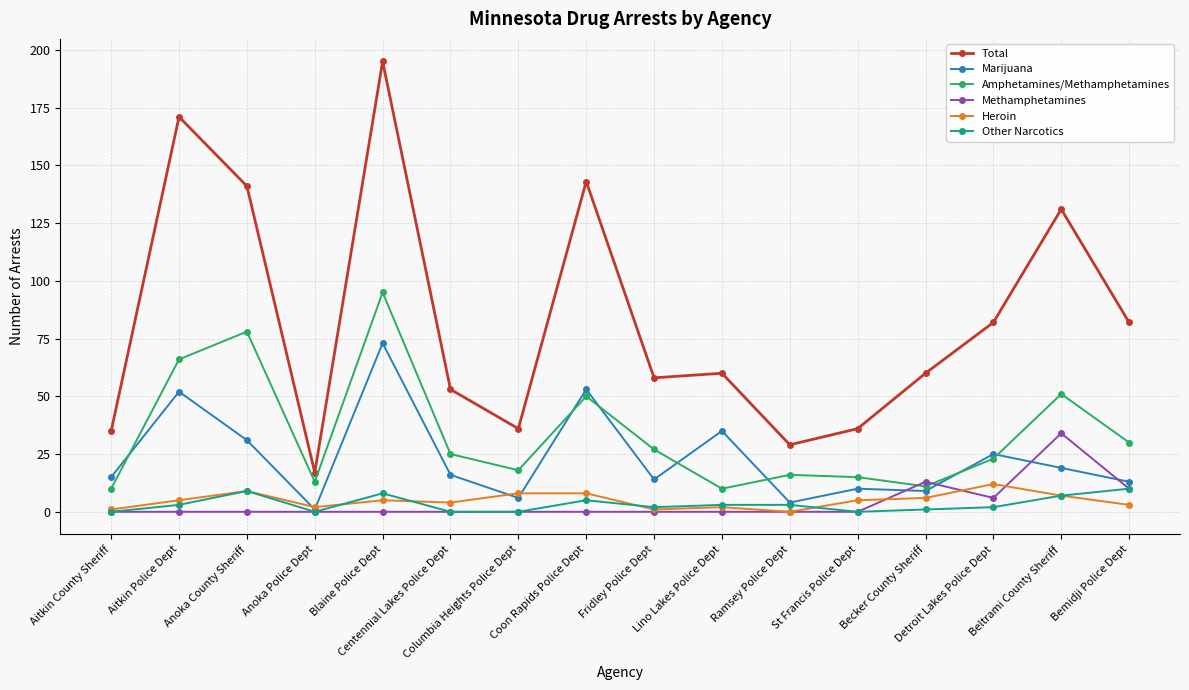

What is the difference between the maximum and second lowest values in the Methamphetamines series?

34